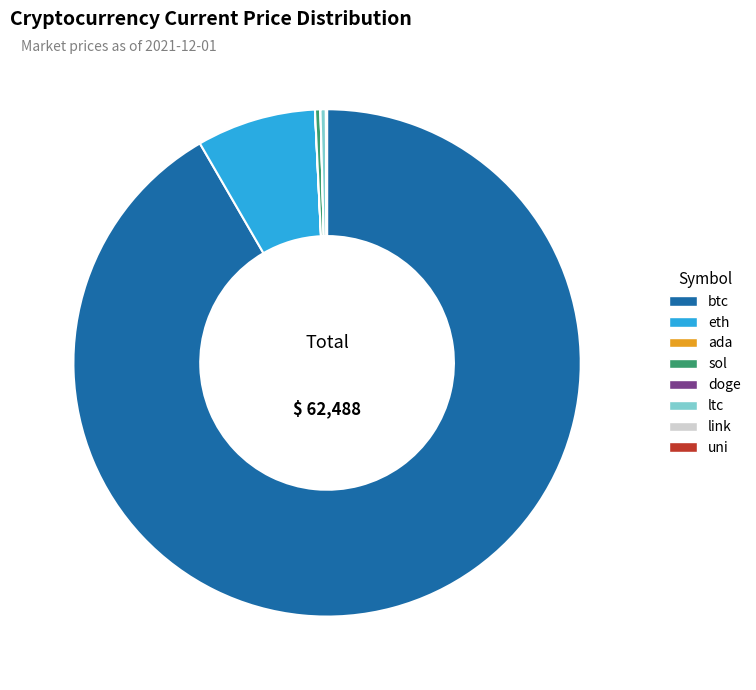

Which category has the biggest portion of the pie?

btc